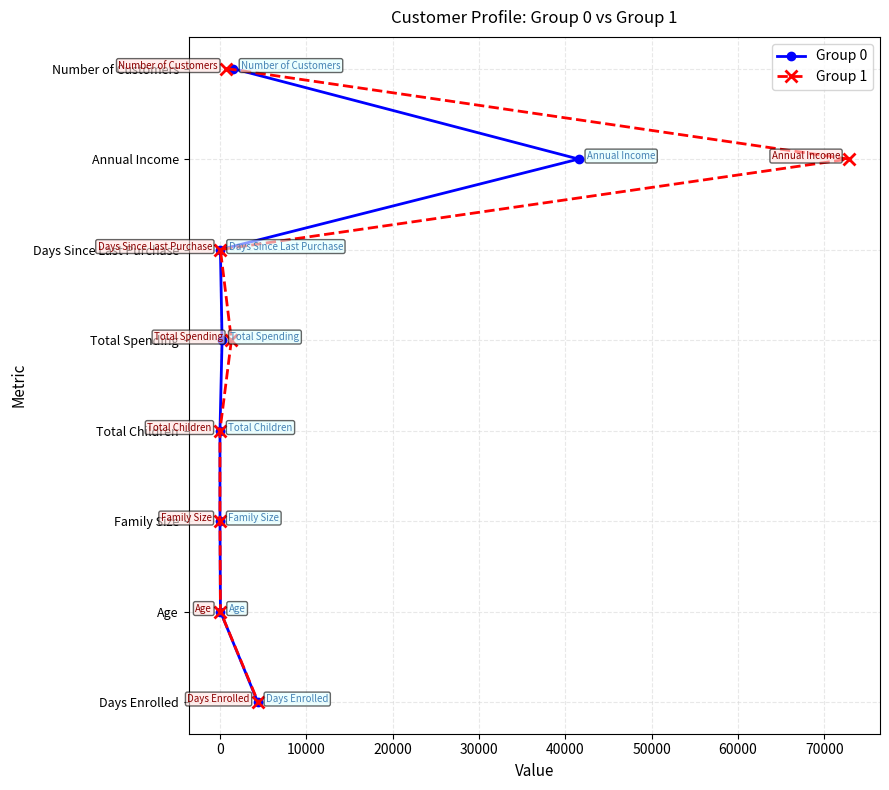

Is this an area chart (filled region under the line)?

No